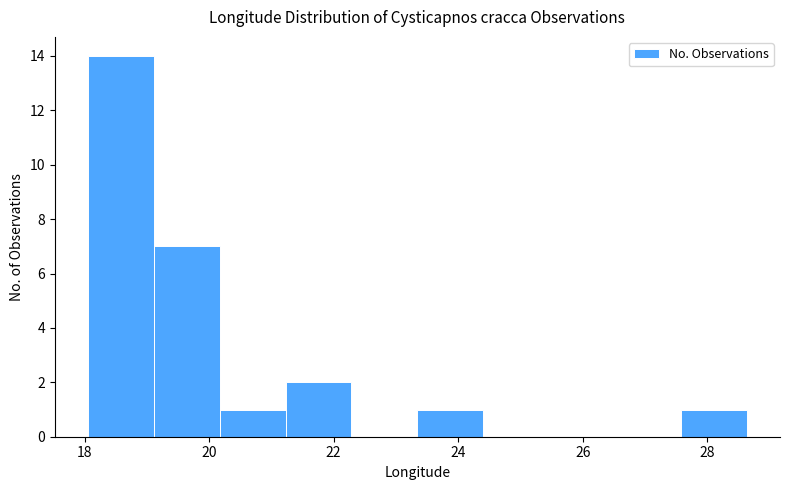

What is the height of the bar covering 27.6 to 28.6 on the x-axis? Neither the bar edges nor the heights are printed on the chart, so give them approximately, as read against the axes.

1